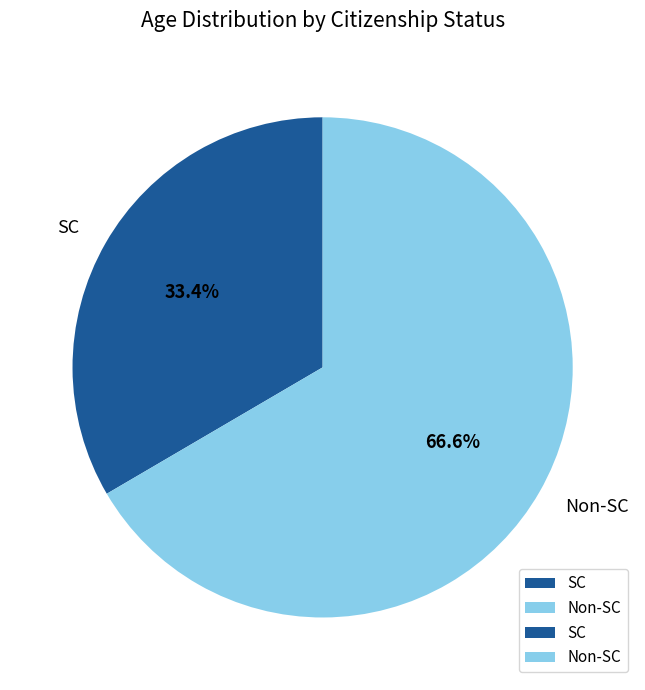

To the nearest percent, what is the average slice percentage?

50%